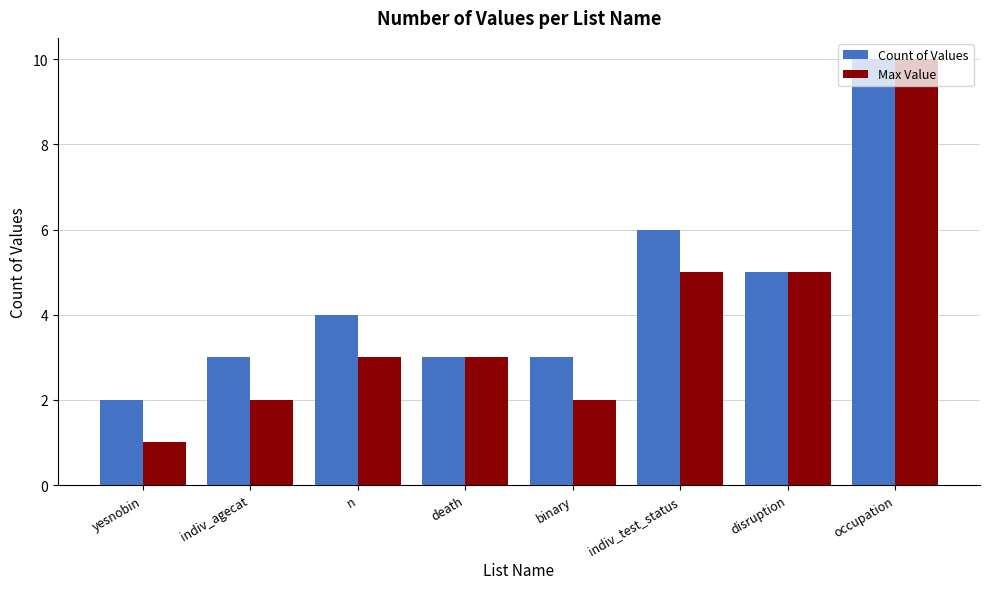

What is the total value across all series at death?

6